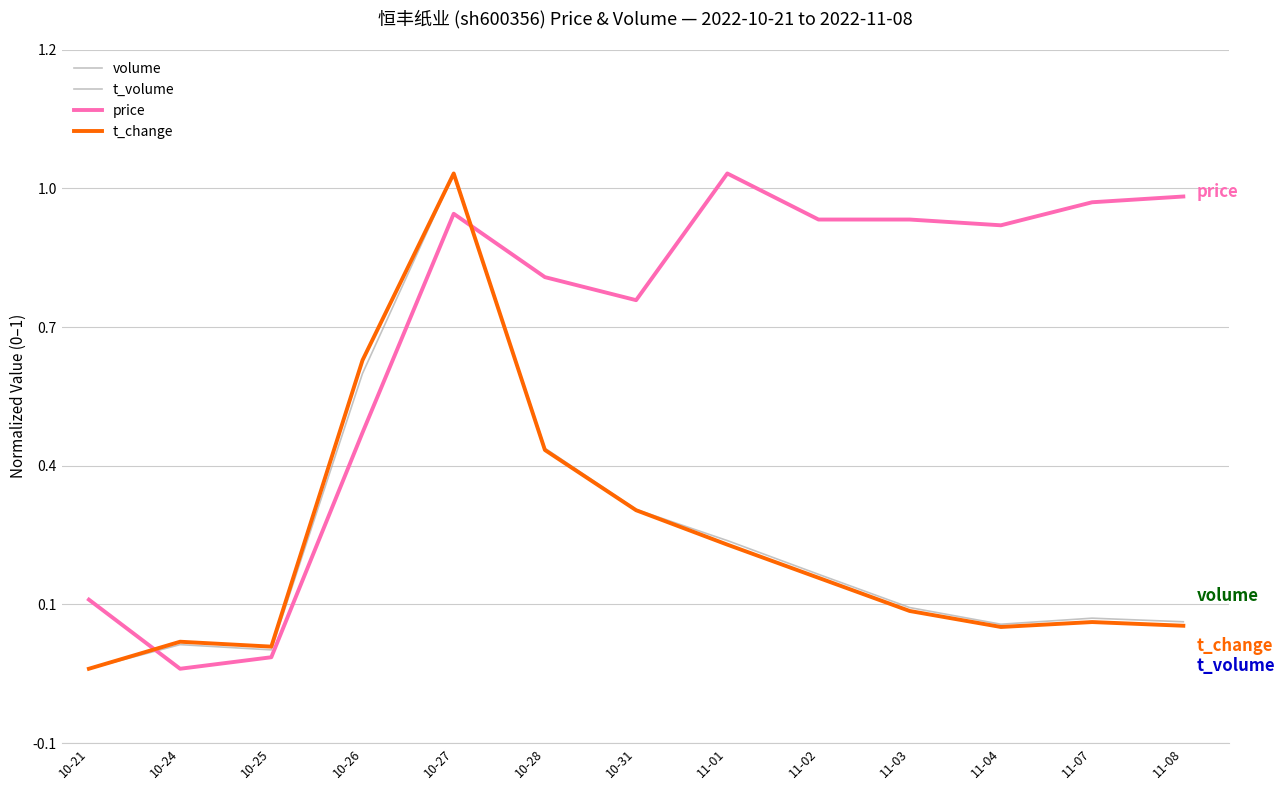

Which series changed the most between 10-21 and 11-01?

price